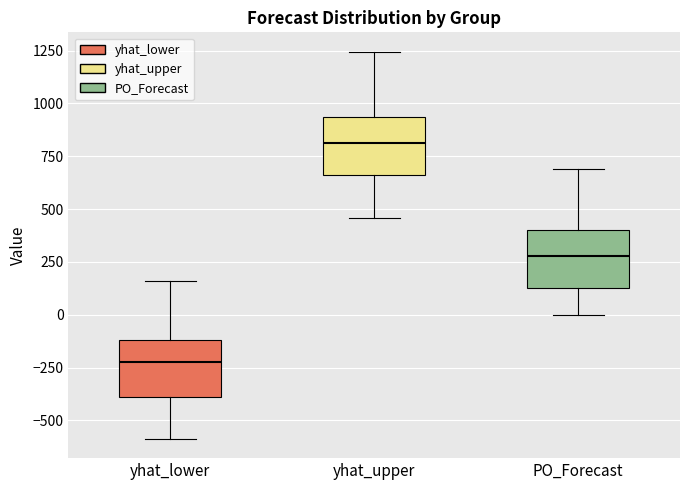

Reading left to right, read every box against the y-axis: the position of its median line, the range the box covers, and the ends of its whiskers. The values are not printed on the chart, so give them approximately, as read against the axis.

yhat_lower: median -250, box -400 to -100, whiskers -600 to 150
yhat_upper: median 800, box 650 to 950, whiskers 450 to 1250
PO_Forecast: median 300, box 150 to 400, whiskers 0 to 700